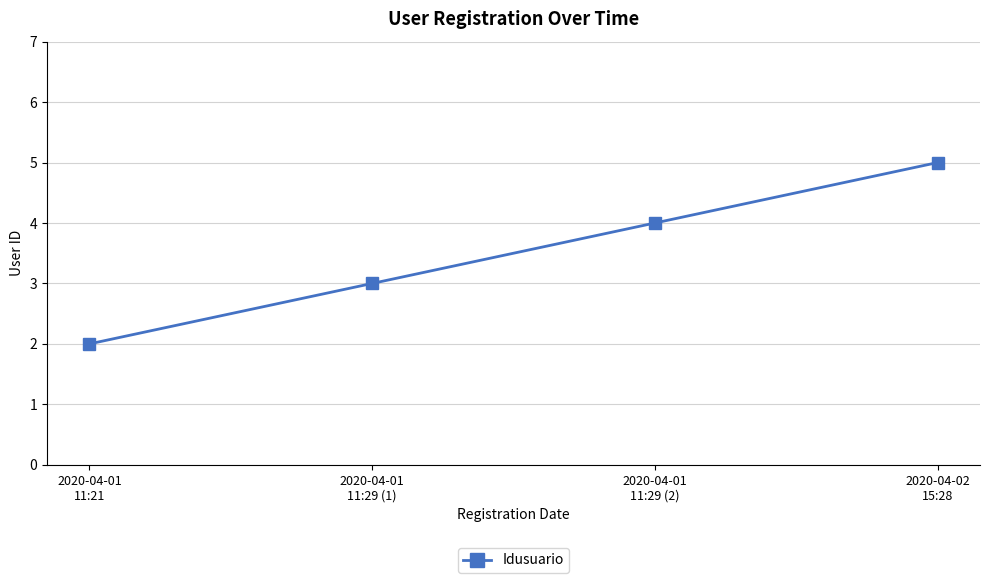

The chart shows a value of 7 at 2020-04-02
15:28. True or false?

False